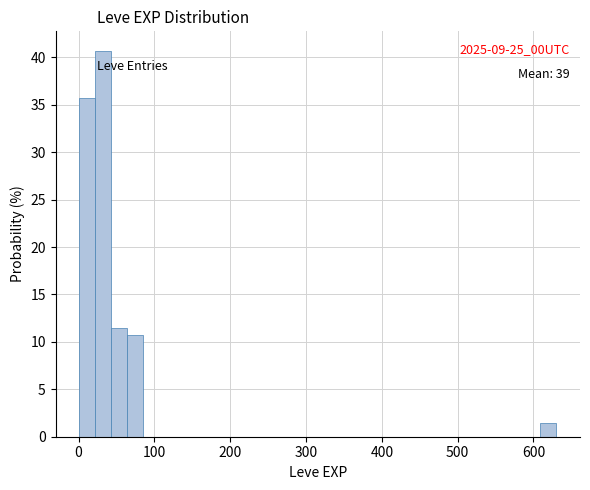

Read against the x-axis, roughly where is the centre of the tallest bar?

30